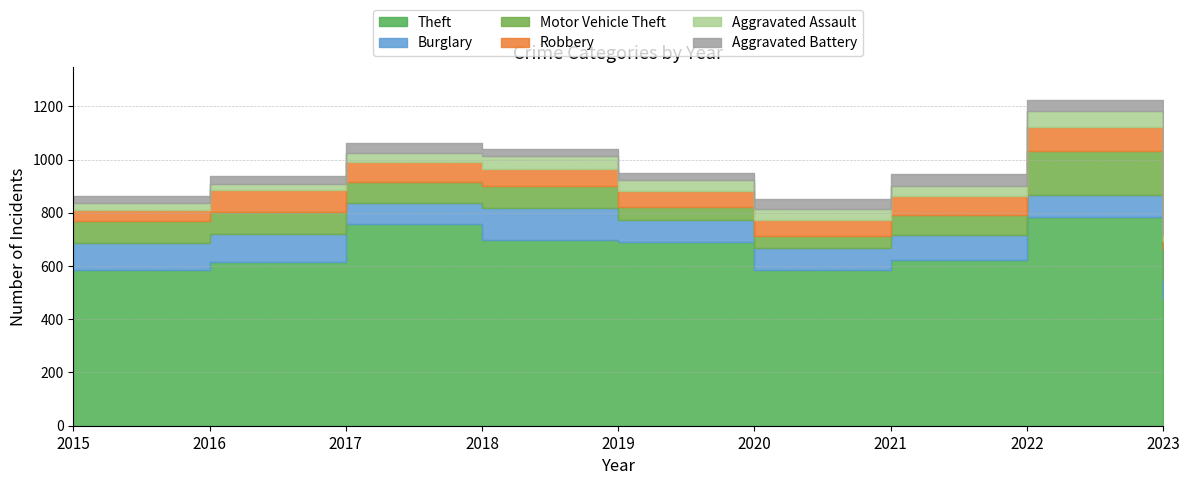

Read the Aggravated Battery value at 2016.

30